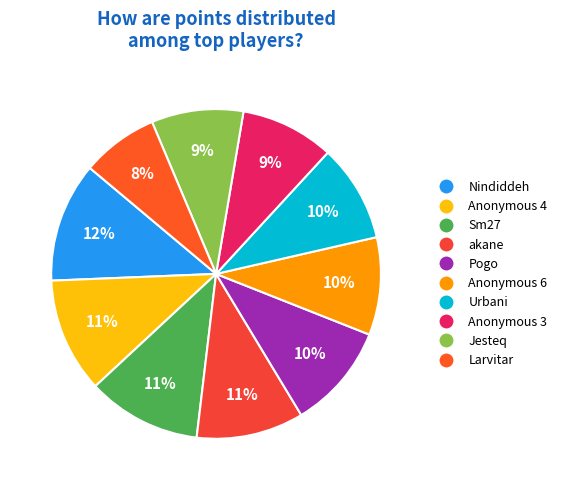

The Nindiddeh slice represents 12% of the pie. True or false?

True